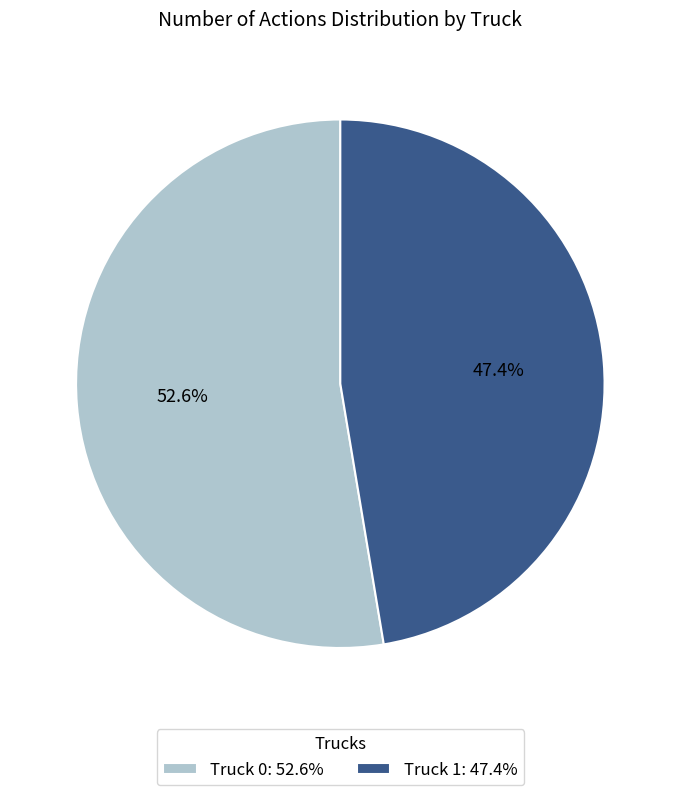

The Truck 0 slice represents 66% of the pie. True or false?

False